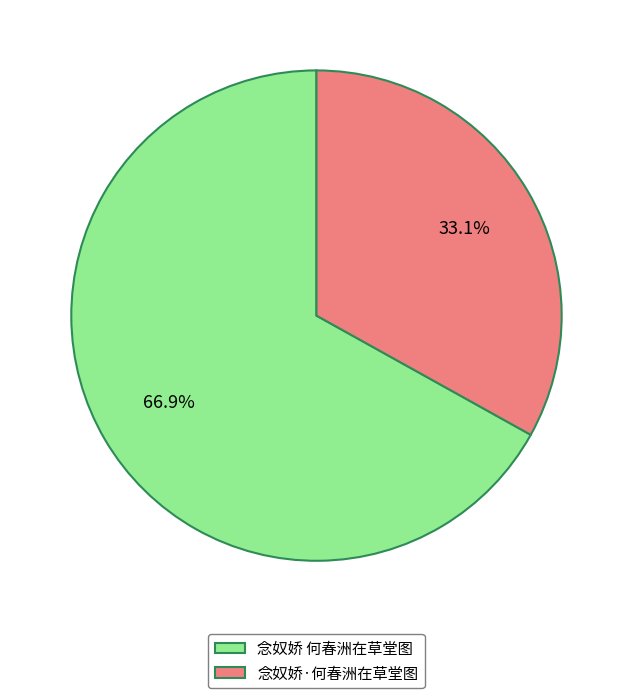

What is the majority slice?

念奴娇 何春洲在草堂图